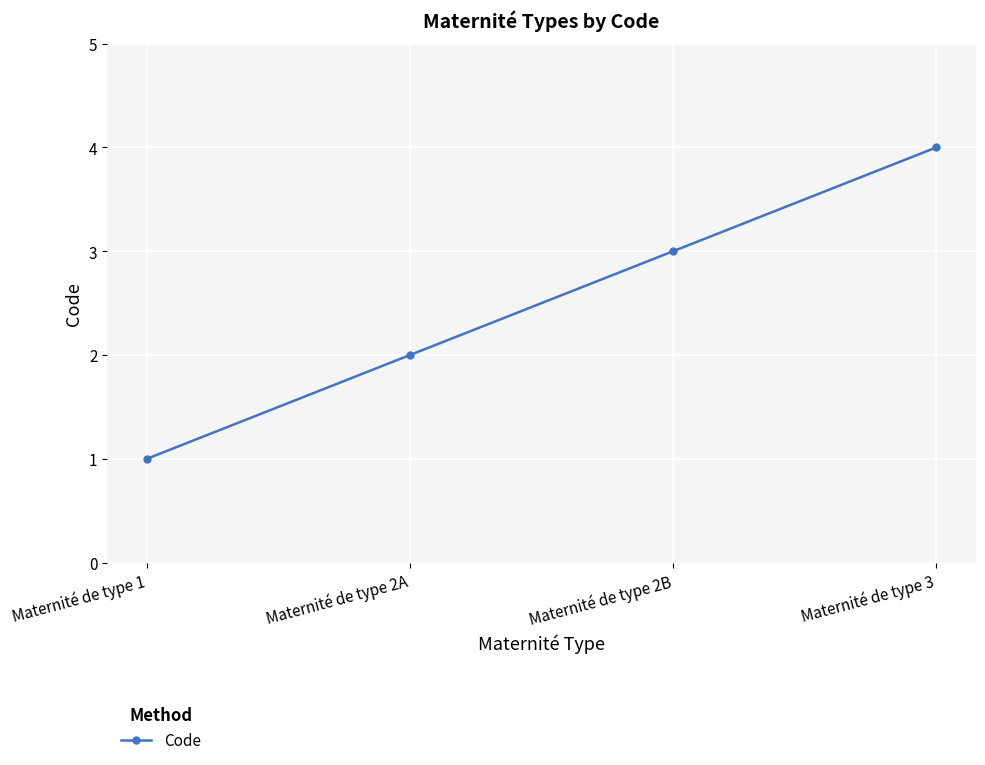

Is it true that the value at Maternité de type 2B is 3?

True